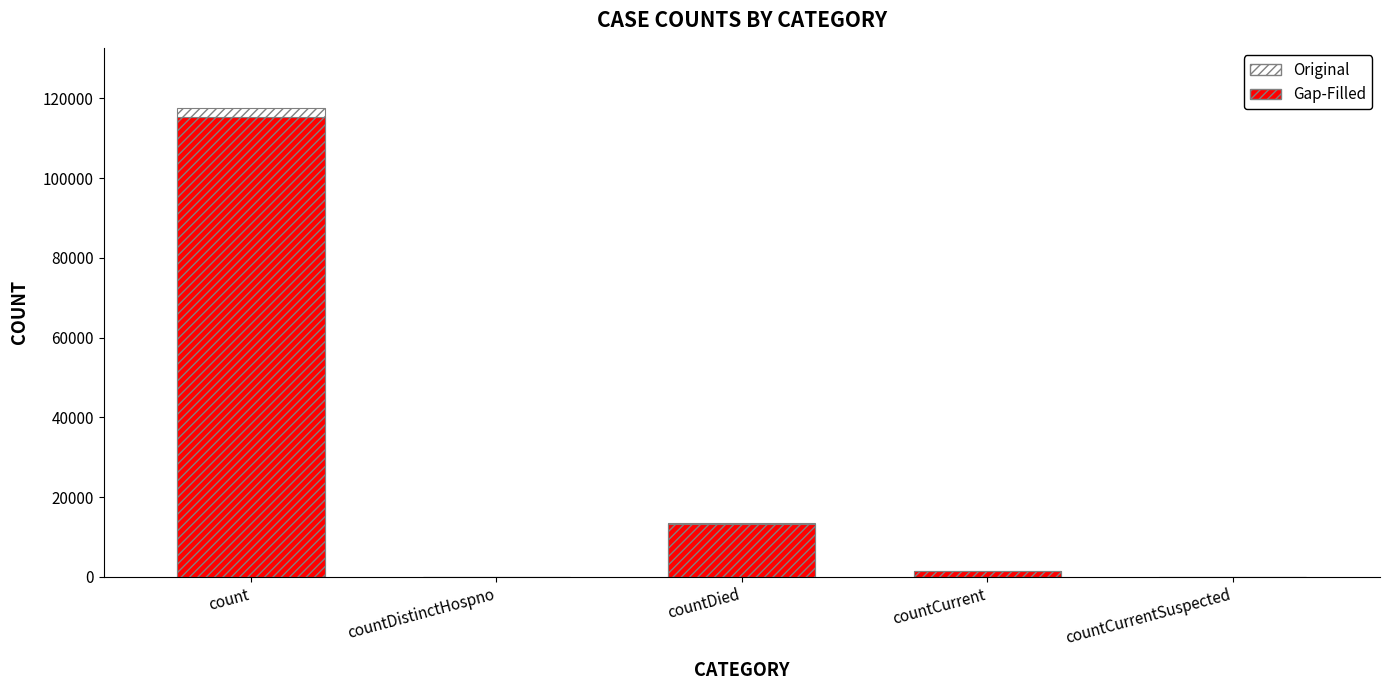

True or false: Gap-Filled has a value of 0.0 at countDistinctHospno.

True